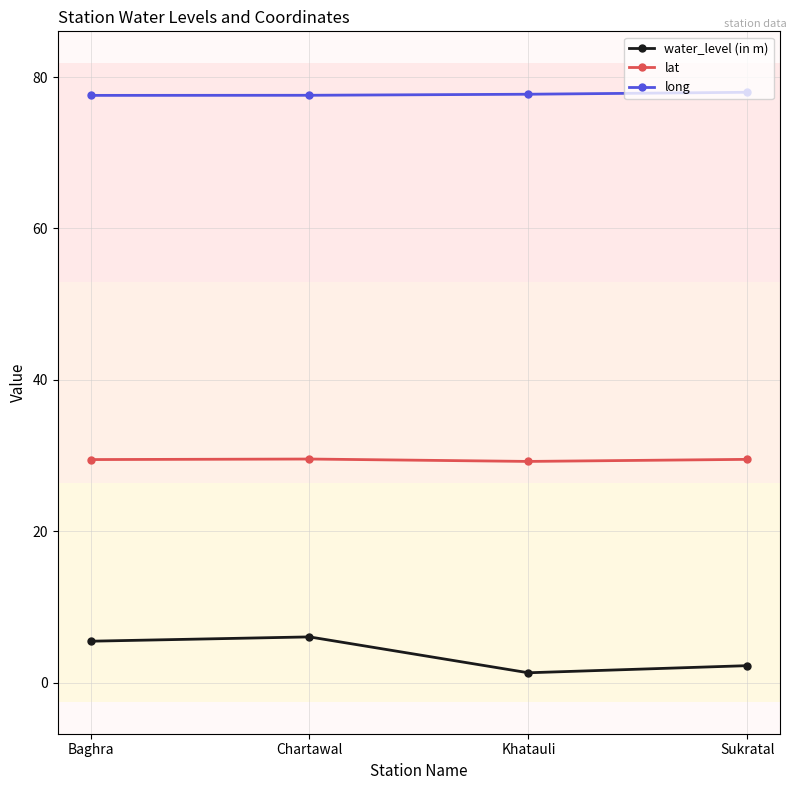

The lat series shows 29.2 at Khatauli. True or false?

True